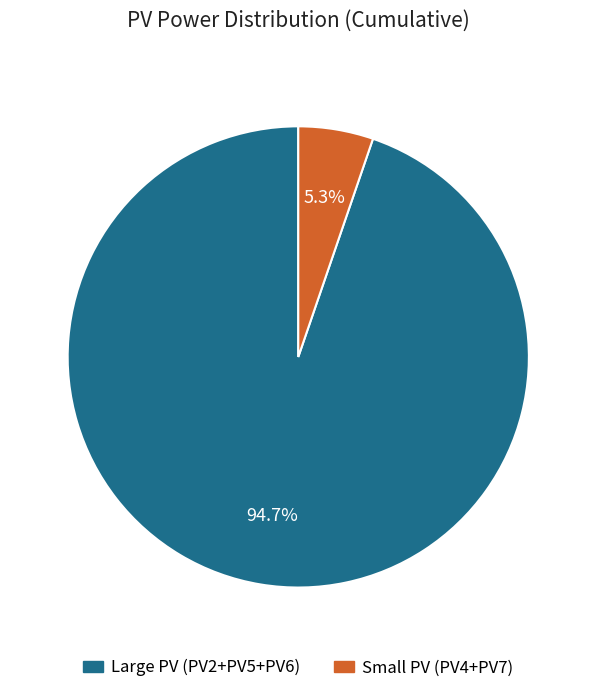

Is there a majority slice in this chart?

Yes